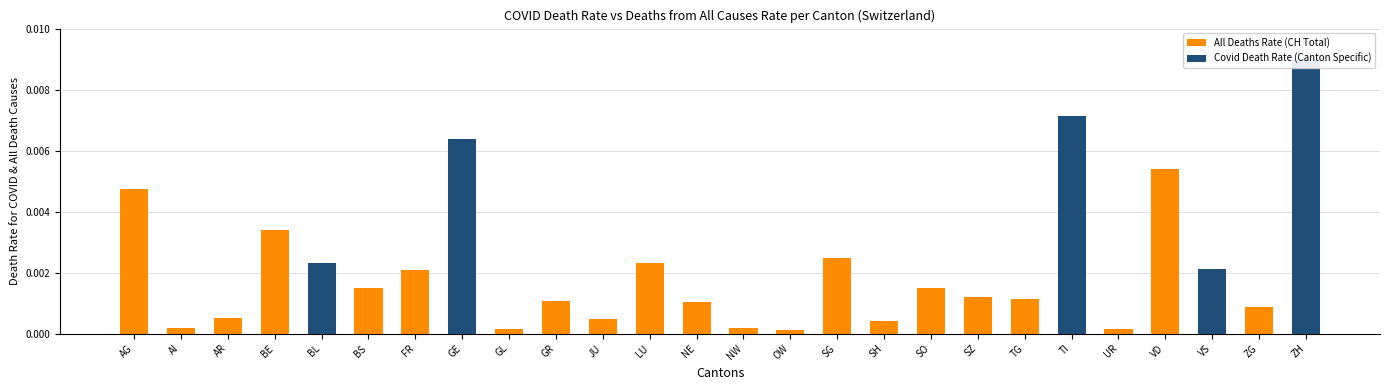

How many data points does each series have?

26